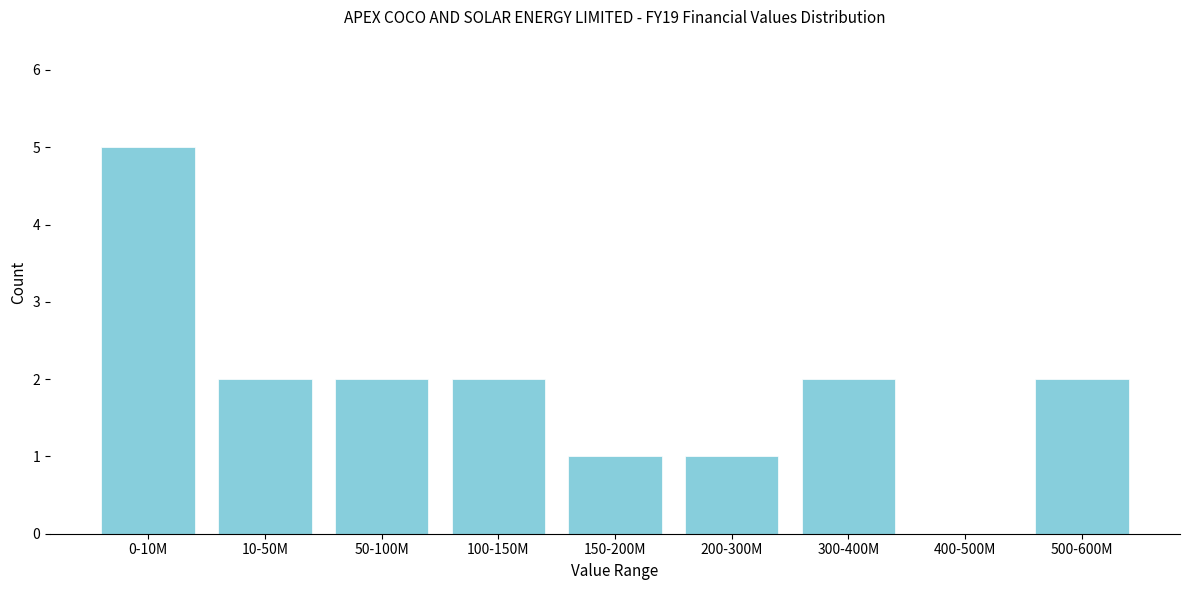

Reading left to right, extract all data points from this chart.

0-10M=5	10-50M=2	50-100M=2	100-150M=2	150-200M=1	200-300M=1	300-400M=2	400-500M=0	500-600M=2